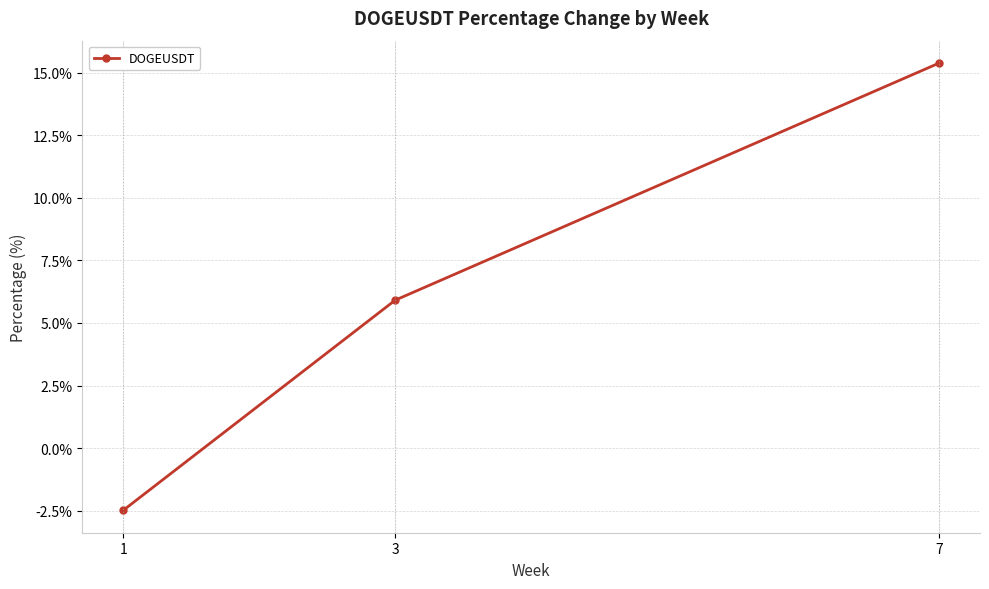

Reading left to right, extract all data points from this chart.

1=-2.5	3=5.9	7=15.4